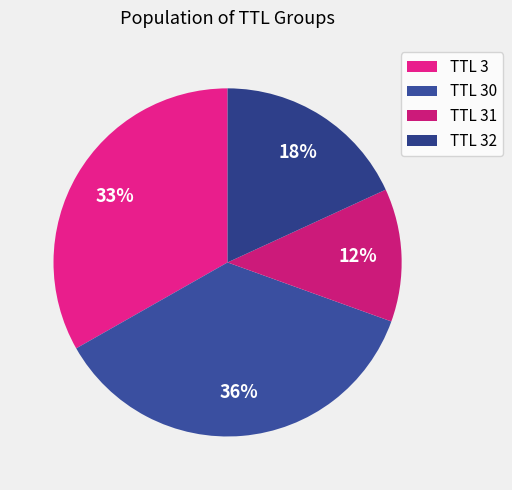

What is the smallest slice in the pie chart?

TTL 31